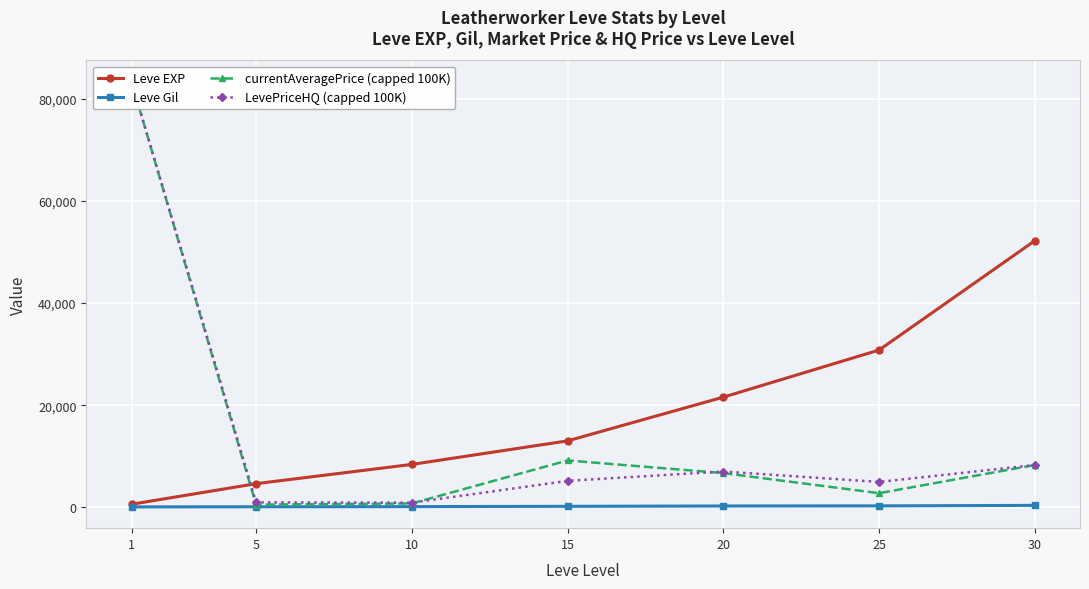

Which label corresponds to the smallest value in the chart?

1